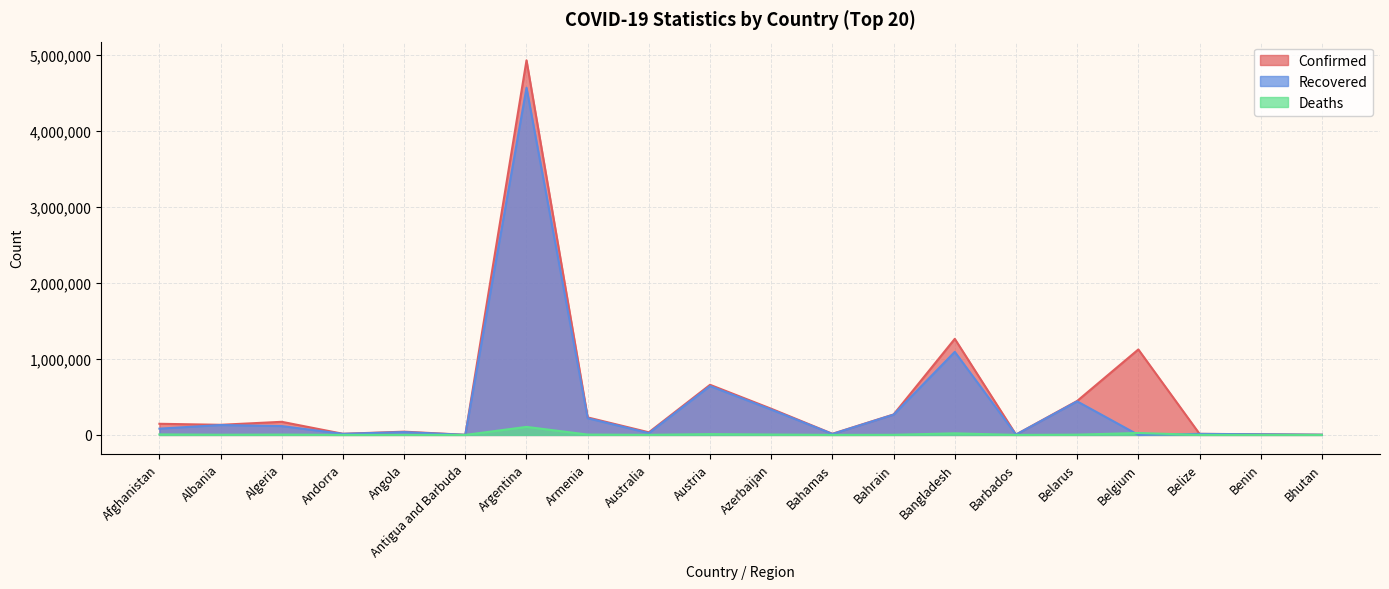

At which category is the sum across all series the highest?

Argentina